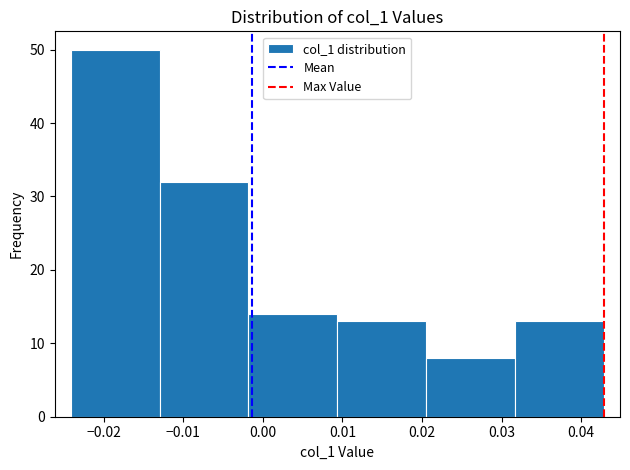

What is the height of the bar covering 0.021 to 0.032 on the x-axis? Neither the bar edges nor the heights are printed on the chart, so give them approximately, as read against the axes.

8